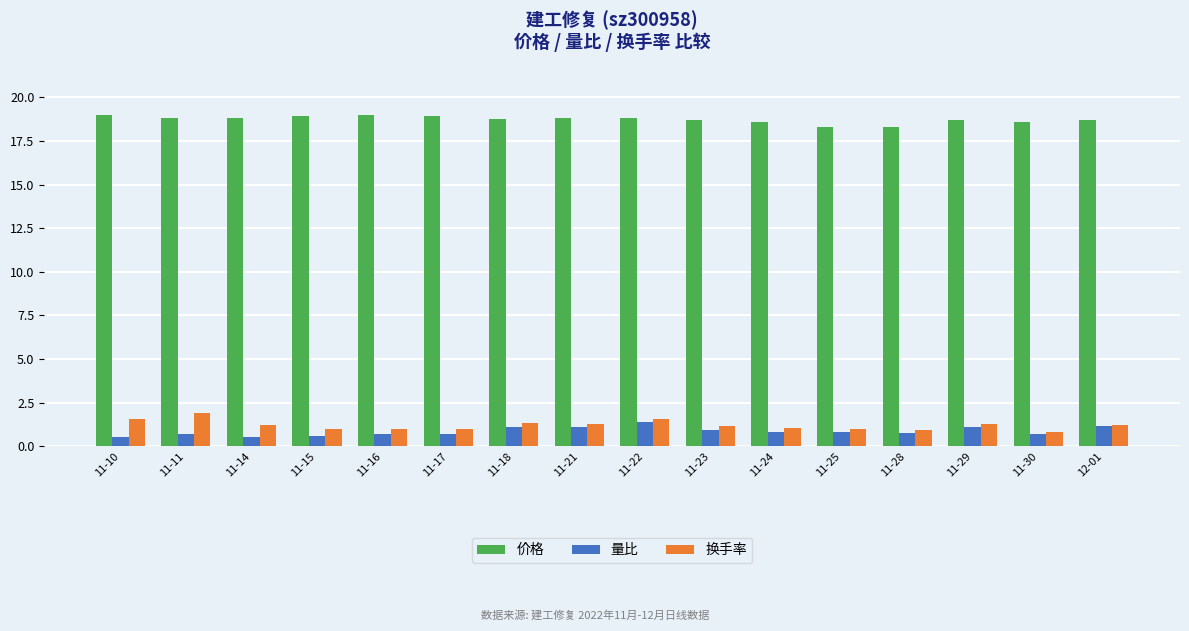

What is the difference between the highest and lowest values at 11-22?

17.4